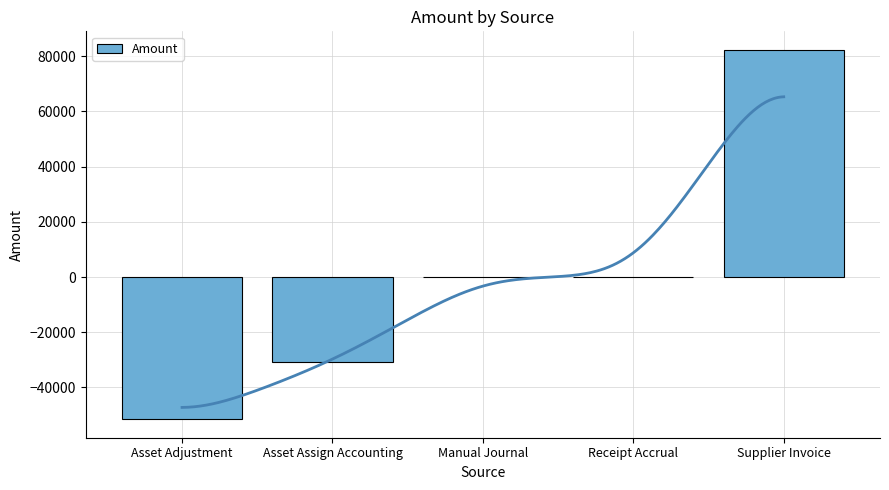

What is the smallest value displayed?

-51531.8